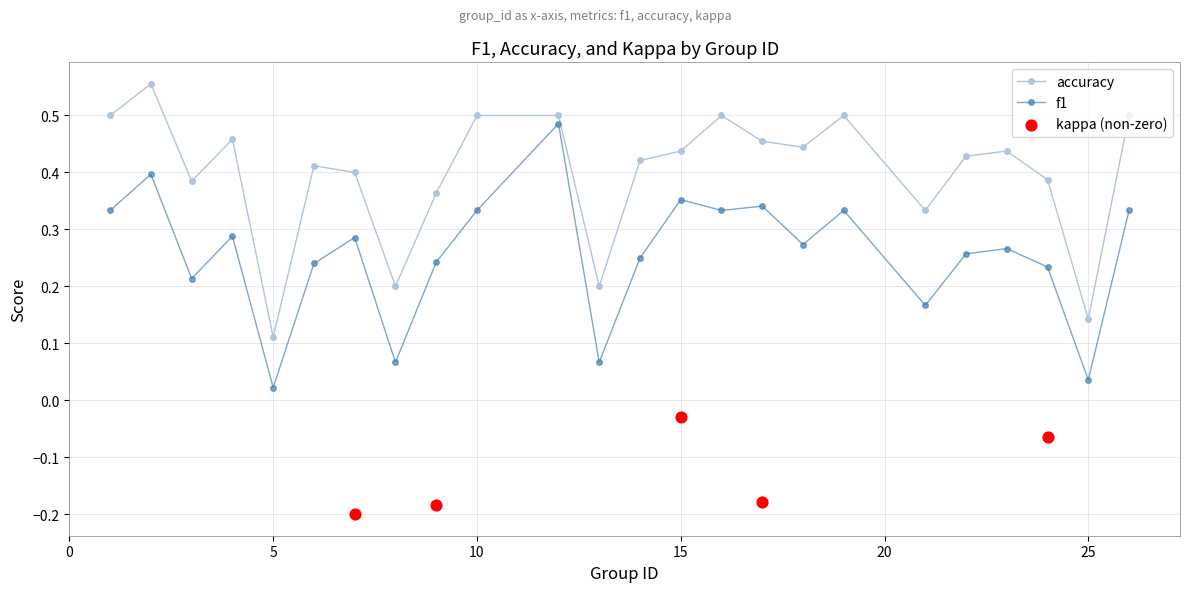

At which label is accuracy closest to 0?

5